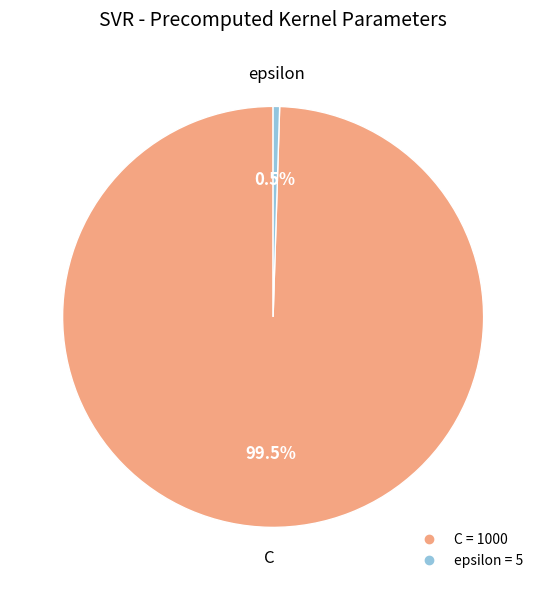

Does any single category account for the majority?

Yes